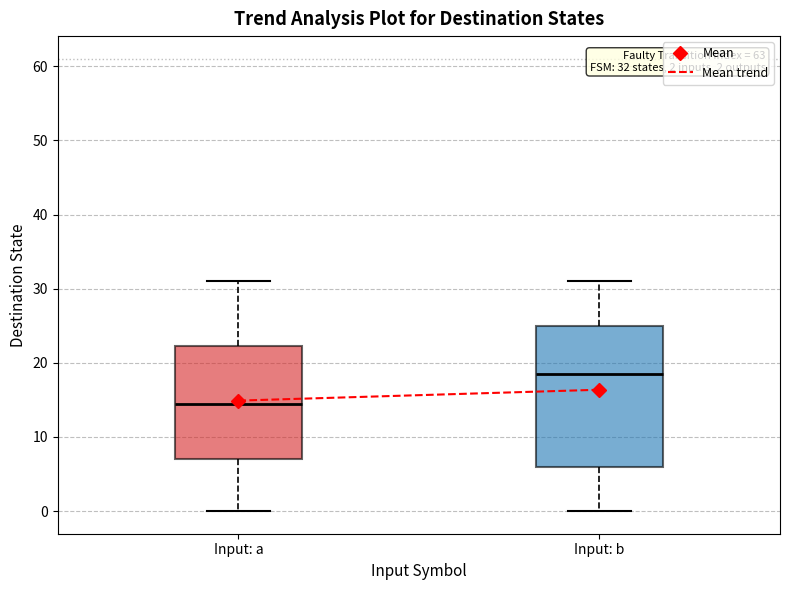

Comparing the boxes themselves (not the whiskers), which one is the tallest?

Input: b